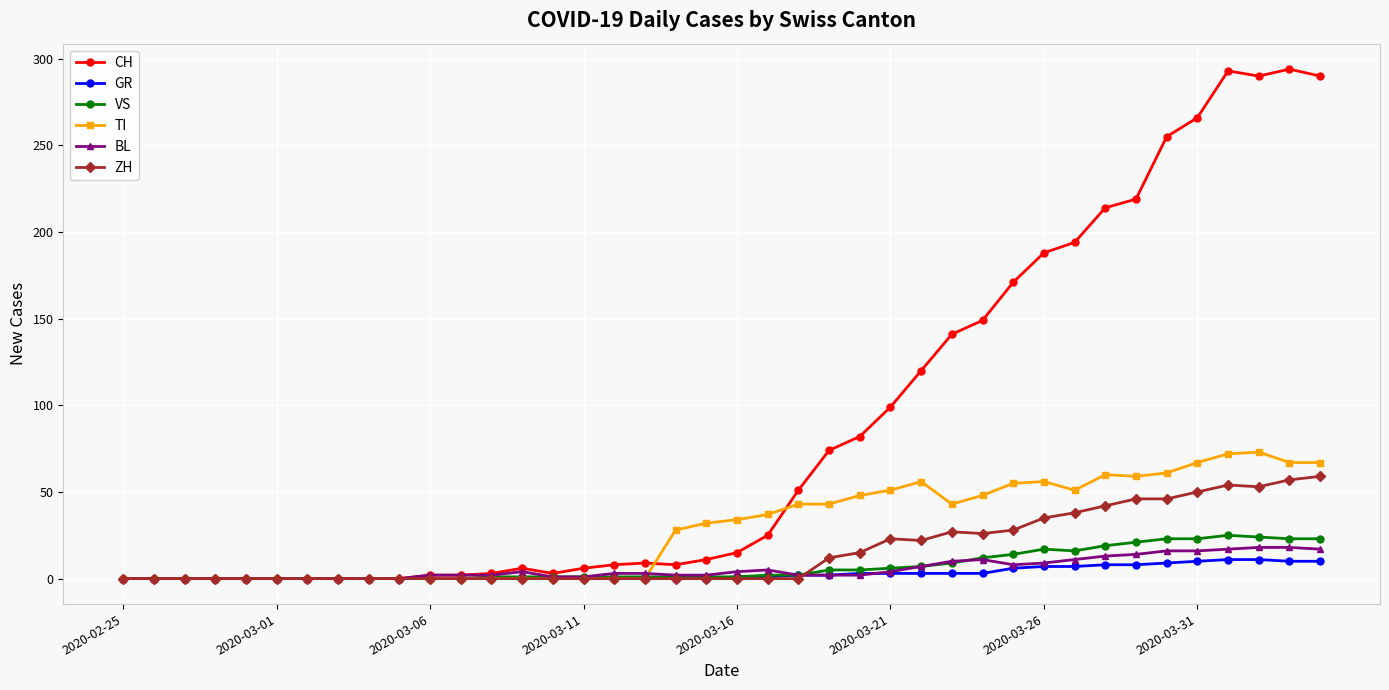

List the series in order of their peak value, lowest first.

GR, BL, VS, ZH, TI, CH